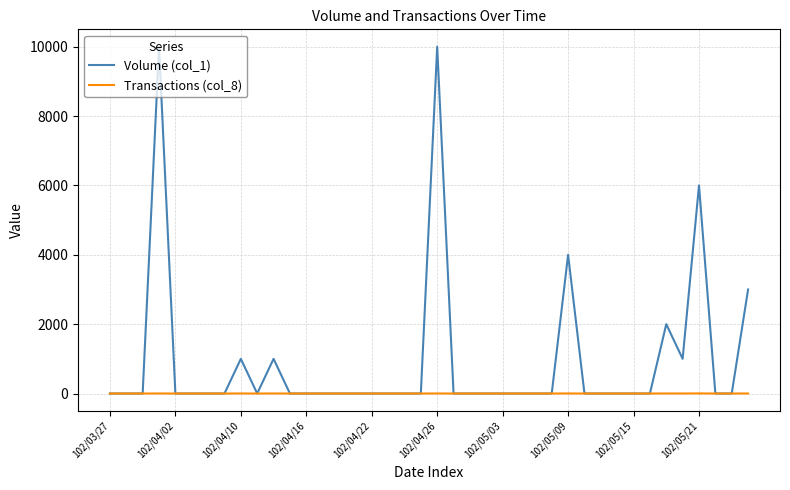

List the series in order of their peak value, highest first.

Volume (col_1), Transactions (col_8)